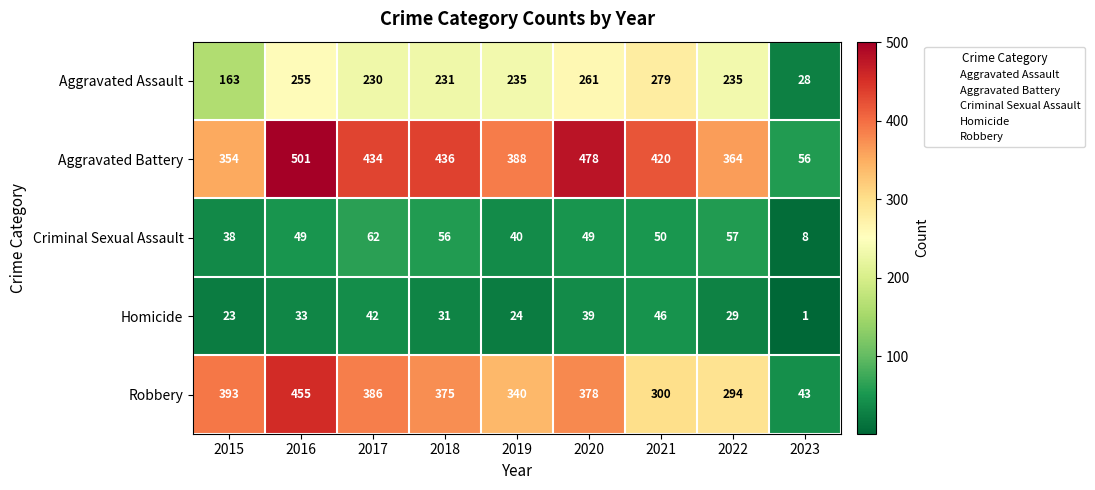

Is it true that Robbery equals 807 at 2016?

False